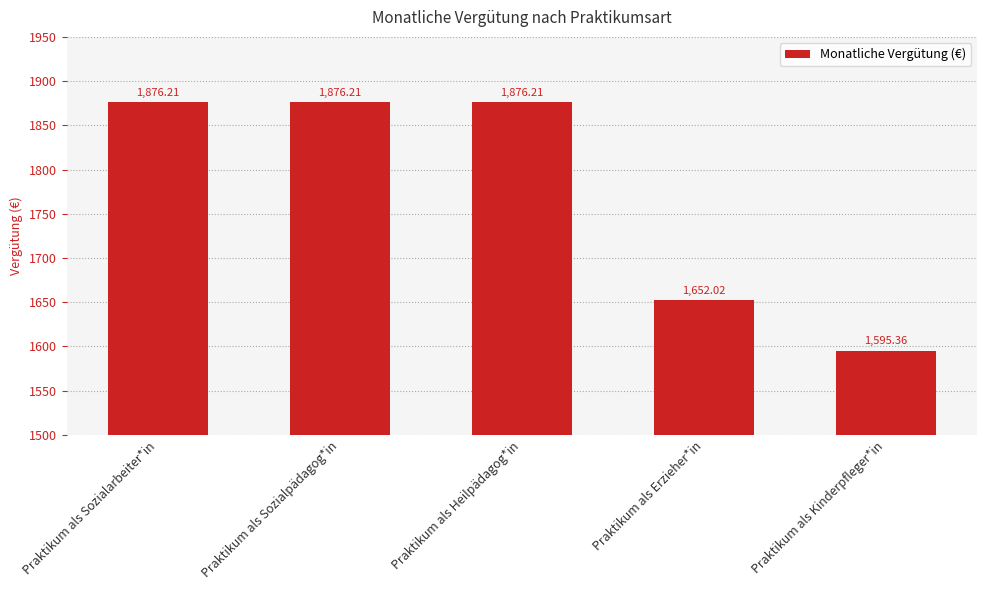

Count the number of values greater than 1876.

3